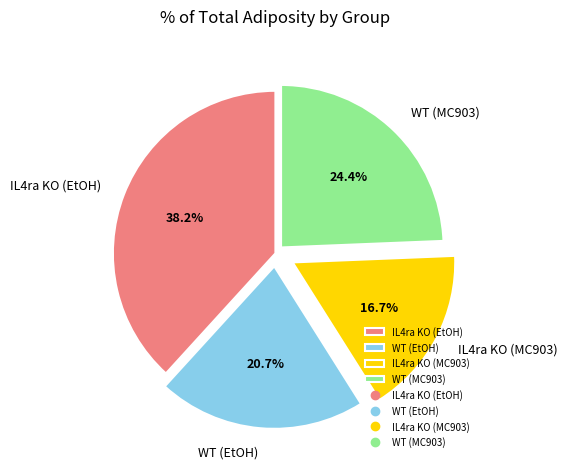

Is the sum of WT (EtOH) and WT (MC903) greater than half?

No